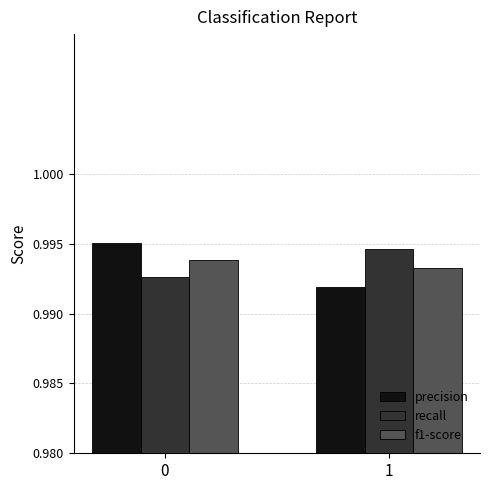

At 0, list the series in order from smallest to largest.

recall, f1-score, precision